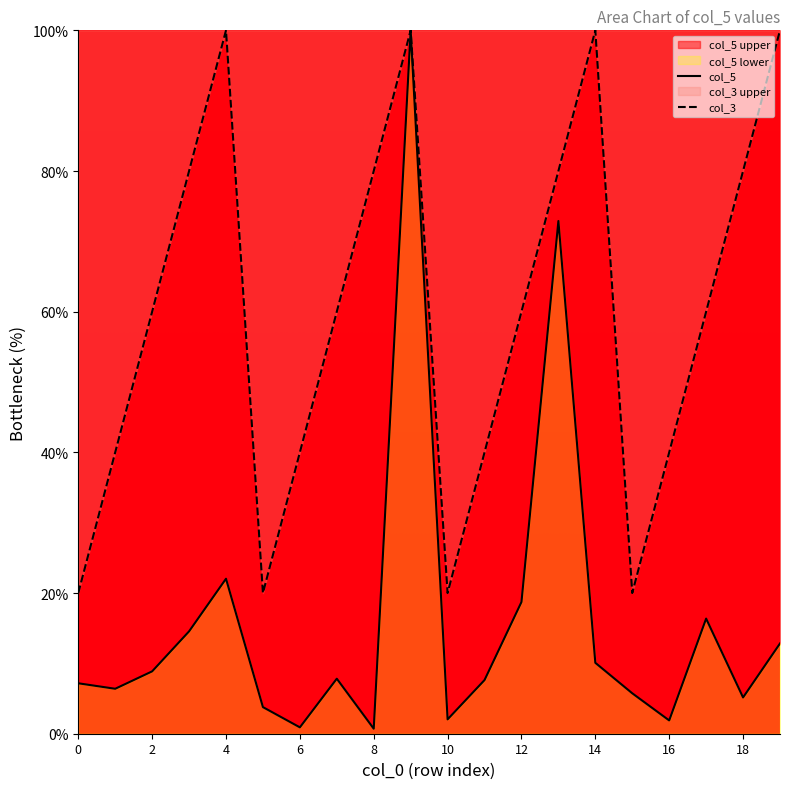

True or false: col_3 has a value of 100.0 at 4.

True